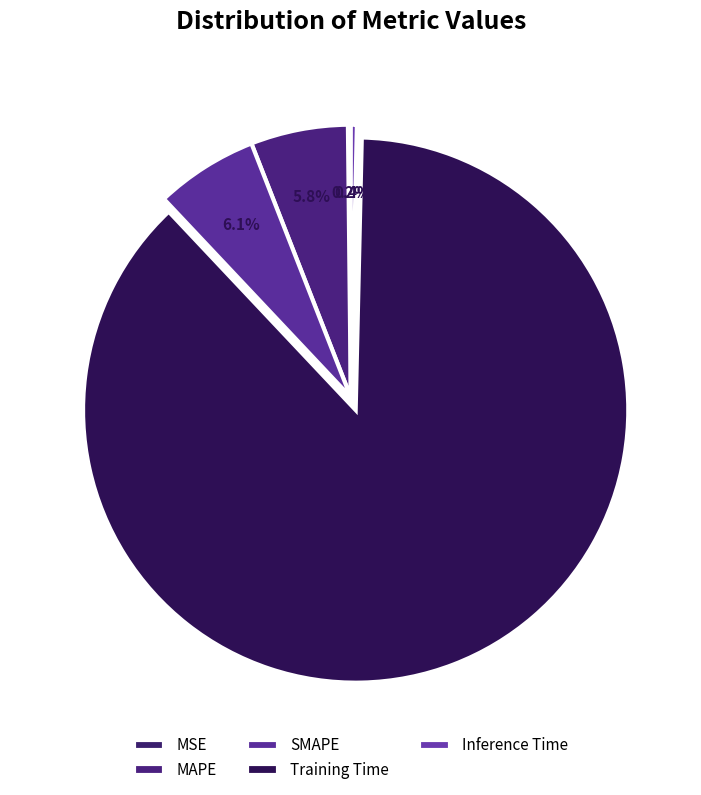

Which slice is the smallest?

MSE